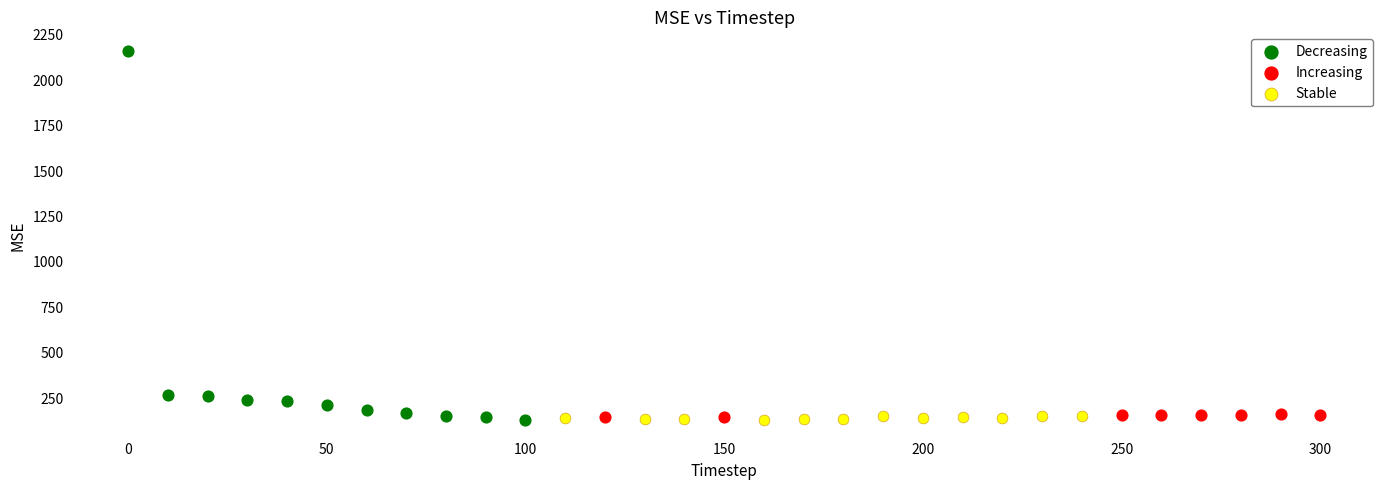

Which series has the widest spread of Y values?

Decreasing